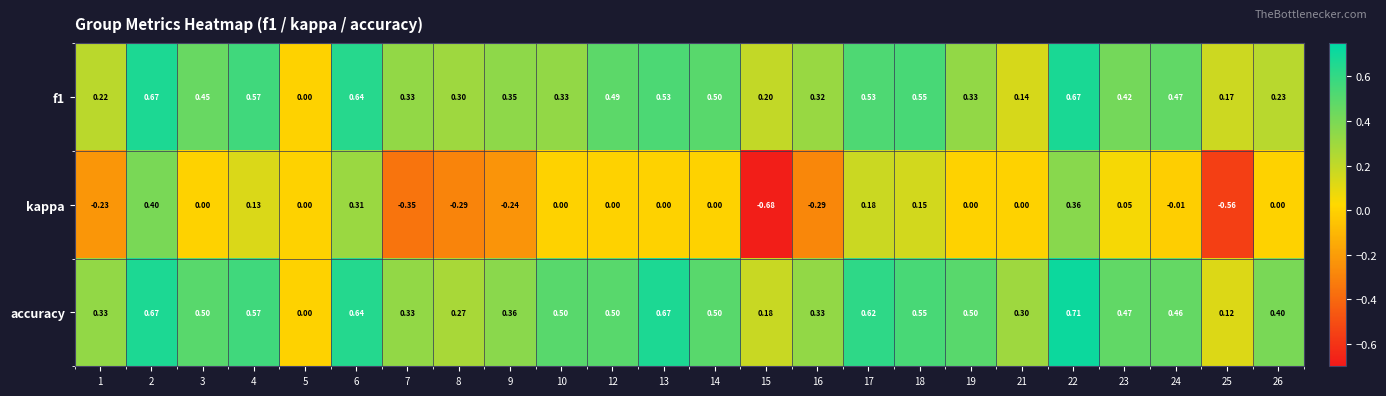

Which series has the largest total across all categories?

accuracy